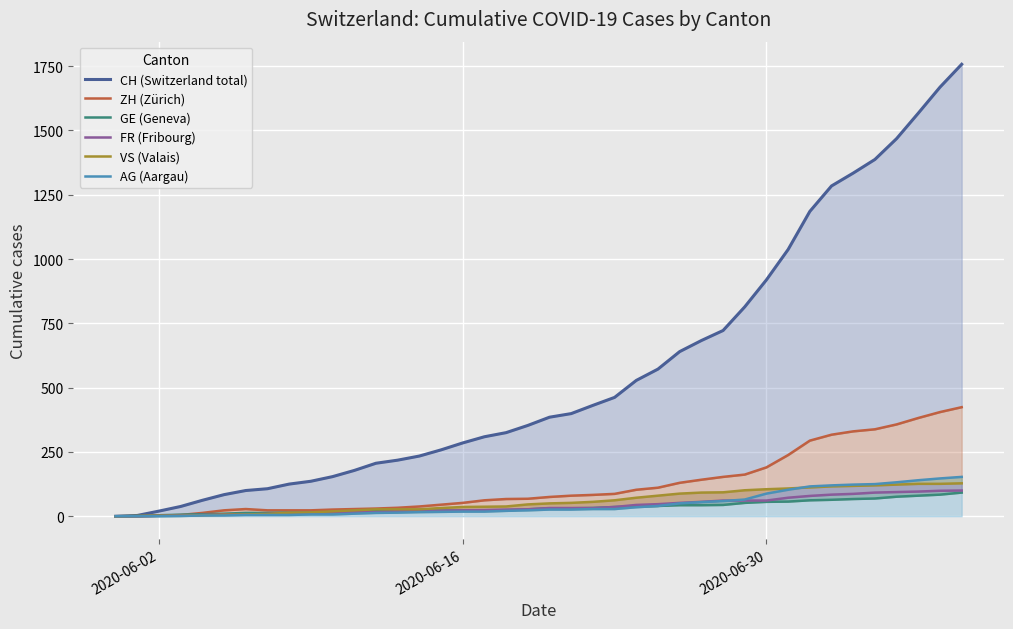

Reading right to left, extract all data points from this chart.

CH (Switzerland total): 1757	1668	1567	1468	1387	1334	1284	1185	1037	919	814	722	683	640	572	528	462	431	399	385	353	325	309	285	258	234	218	206	178	154	136	125	107	100	84	62	38	20	3	0
ZH (Zürich): 424	405	382	357	338	330	317	294	238	190	162	153	142	130	111	103	87	83	80	75	68	67	62	52	45	38	33	30	28	26	23	23	23	28	23	13	5	2	0	0
GE (Geneva): 92	84	80	76	69	67	64	62	57	56	52	44	43	43	40	38	36	32	31	31	27	23	23	22	22	20	20	20	16	16	14	14	13	13	10	8	6	4	1	0
FR (Fribourg): 100	99	96	94	92	87	84	79	72	61	61	61	56	52	47	44	36	32	32	32	27	26	24	23	22	22	20	16	16	15	13	13	9	7	7	5	3	2	0	0
VS (Valais): 128	126	126	123	120	118	116	112	108	105	101	93	92	88	80	72	62	56	52	50	46	38	37	36	32	27	27	27	23	19	15	14	9	7	6	4	2	2	1	0
AG (Aargau): 153	147	140	132	125	123	120	116	103	88	65	59	55	50	40	35	28	28	26	26	23	21	18	18	17	16	14	13	10	7	7	5	5	5	3	3	1	0	0	0